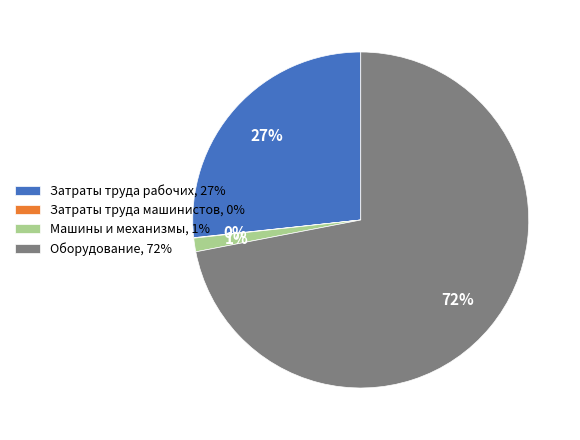

The Машины и механизмы slice represents 11% of the pie. True or false?

False